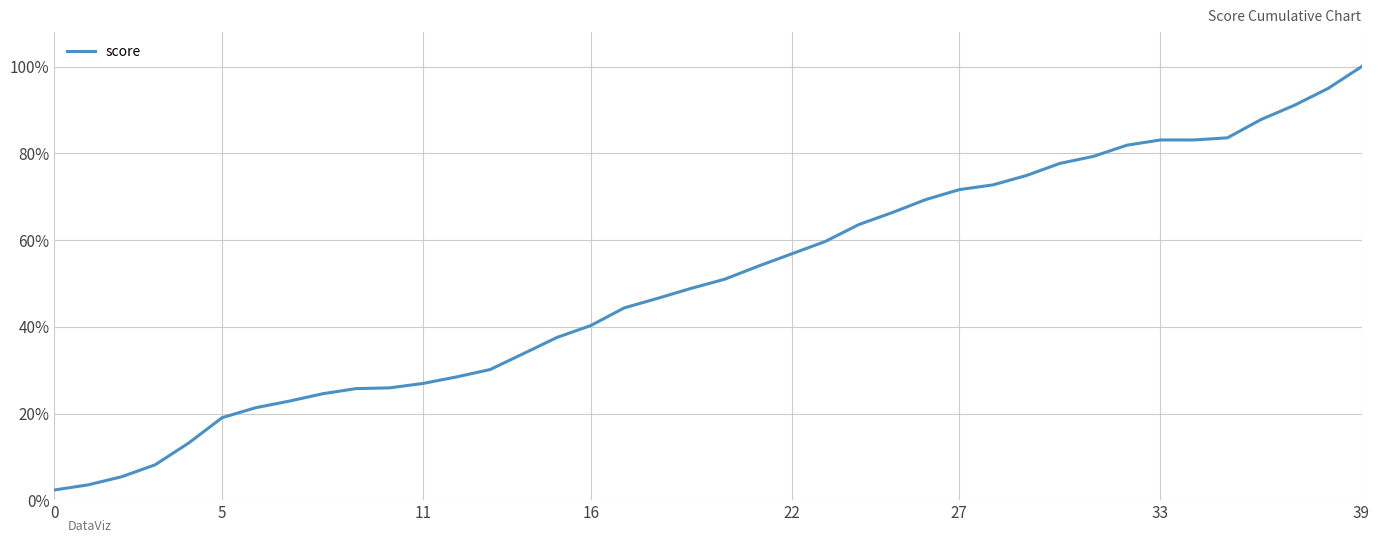

What is the label of the 13th point from the right?

27